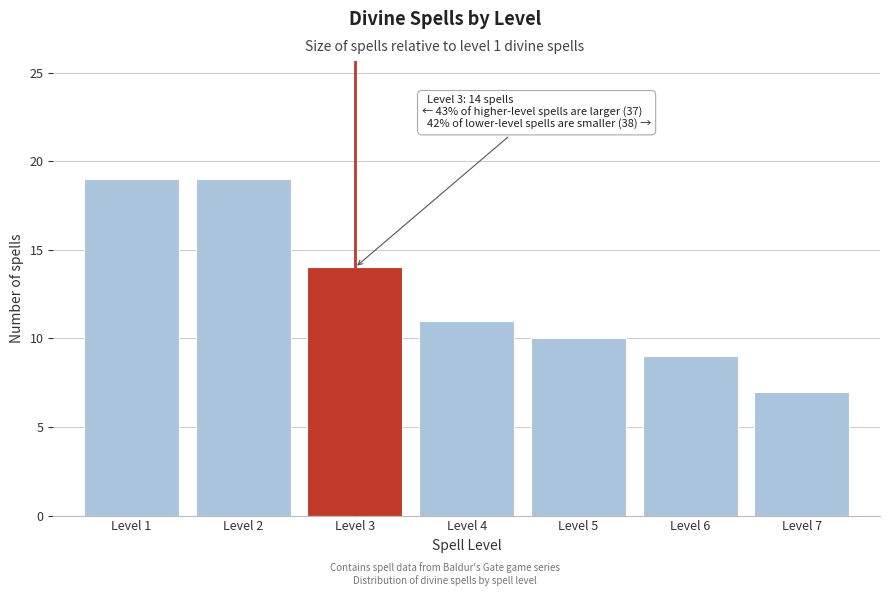

Reading left to right, list all the values displayed in this chart.

Level 1=19	Level 2=19	Level 3=14	Level 4=11	Level 5=10	Level 6=9	Level 7=7